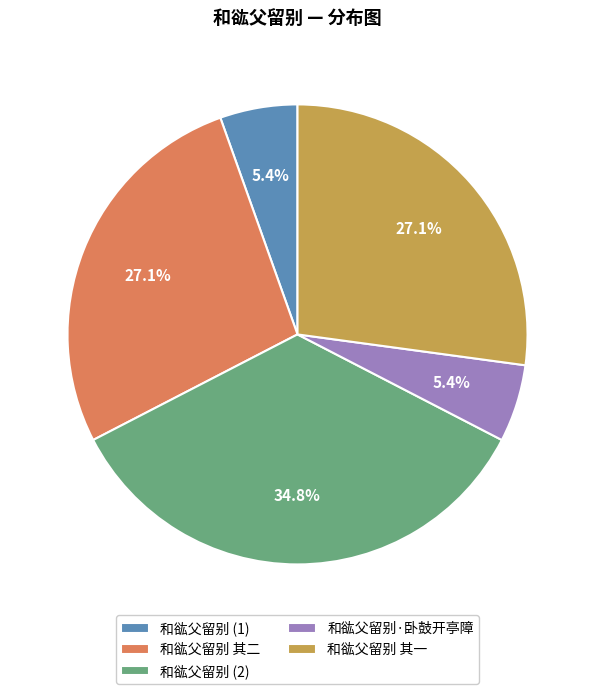

How many slices are in this pie chart?

5